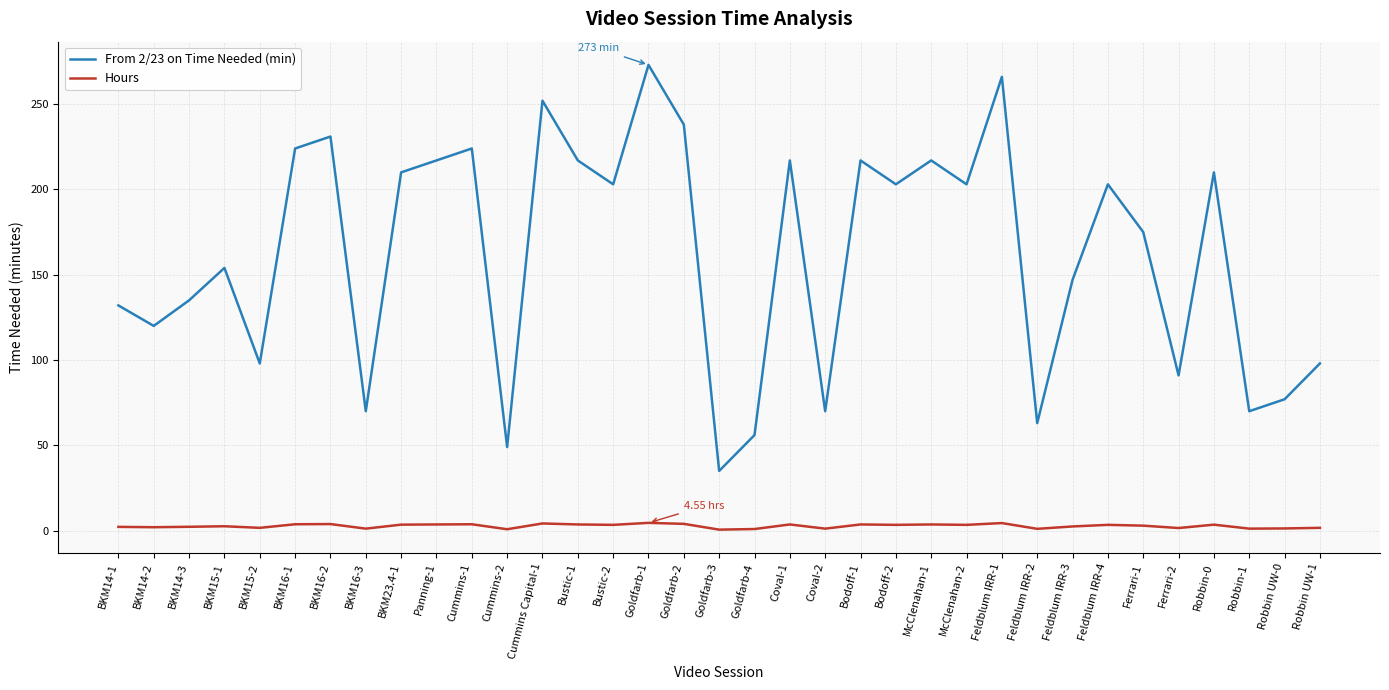

True or false: Hours and From 2/23 on Time Needed (min) intersect in this chart.

False